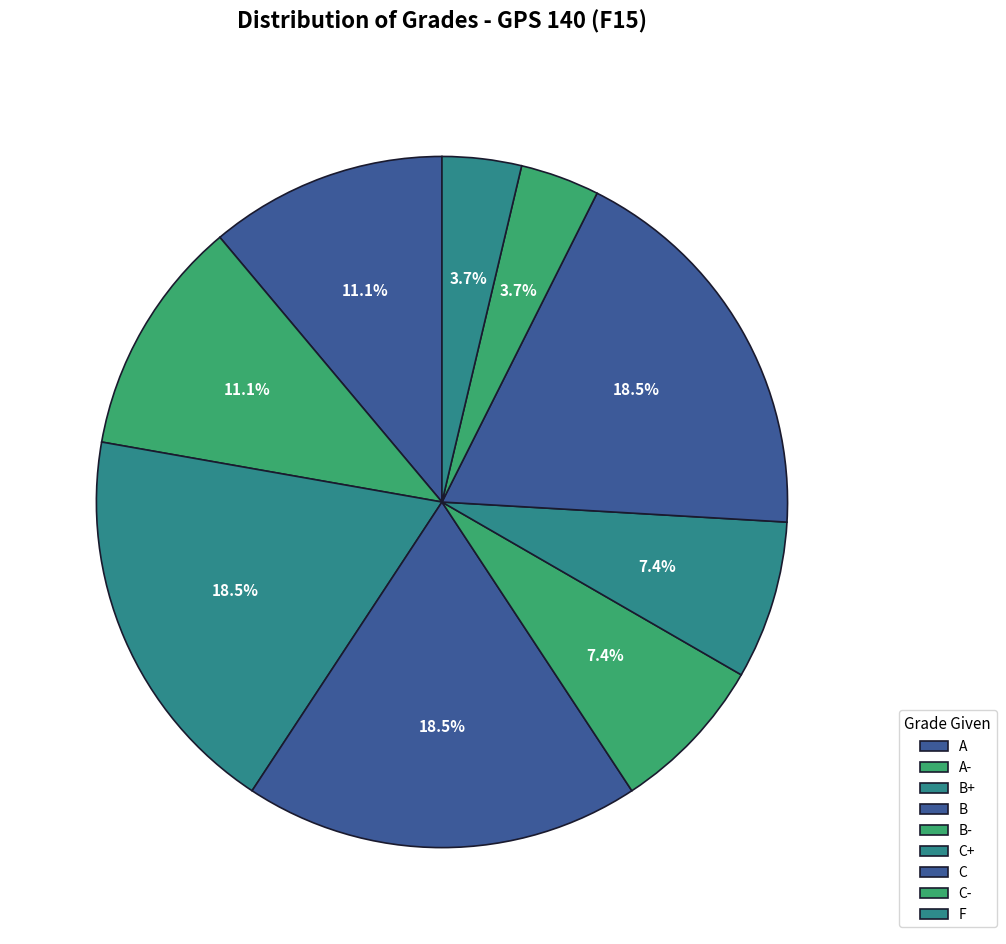

How many slices are in this pie chart?

9